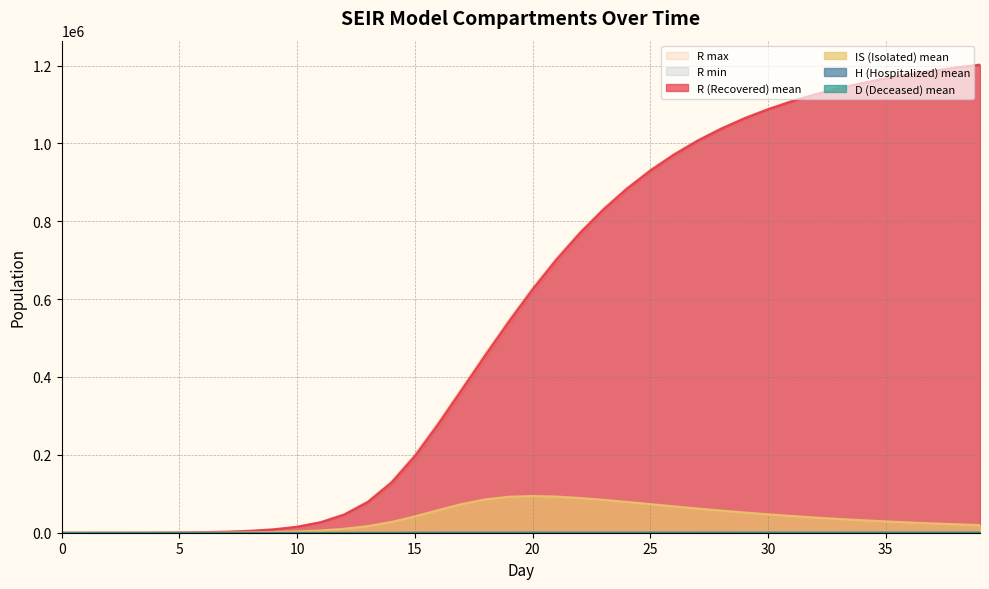

How many values in the D_mean series exceed 63?

20